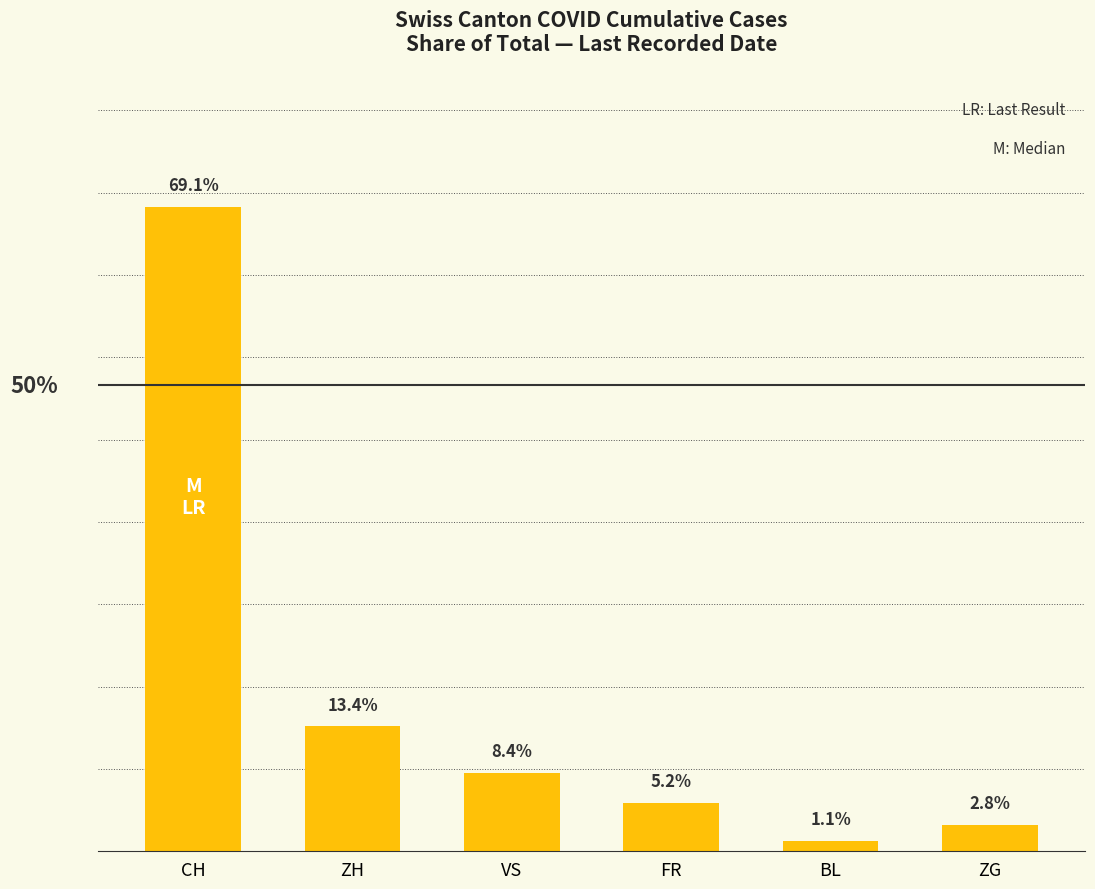

Which has a higher value, VS or FR?

VS